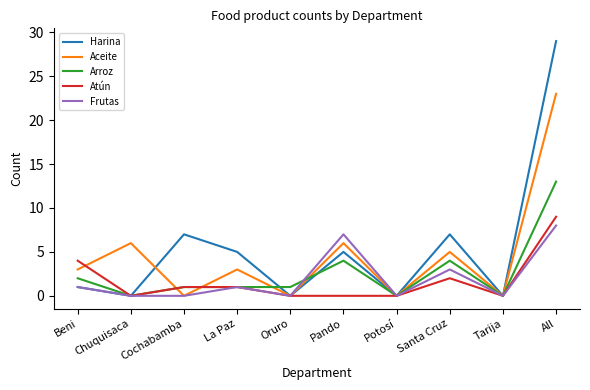

What is the total value across all series at Chuquisaca?

6